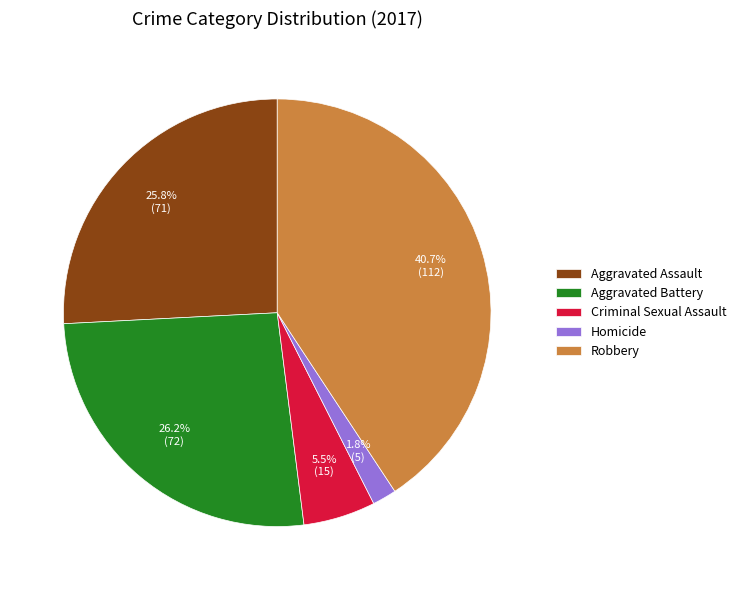

The Robbery slice represents 49% of the pie. True or false?

False